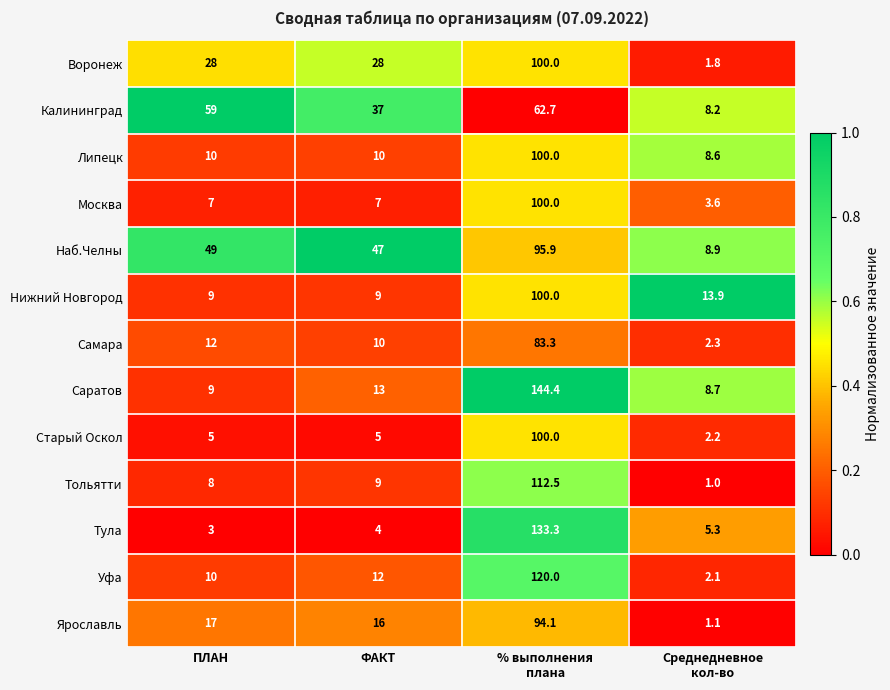

What is the difference between the maximum and second lowest values in the Ярославль series?

78.1